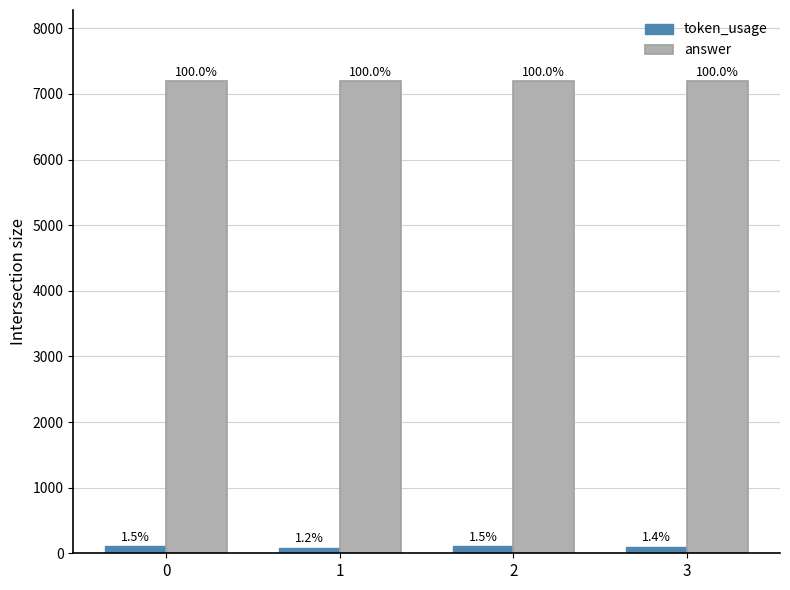

True or false: answer has a value of 7200 at 1.

True